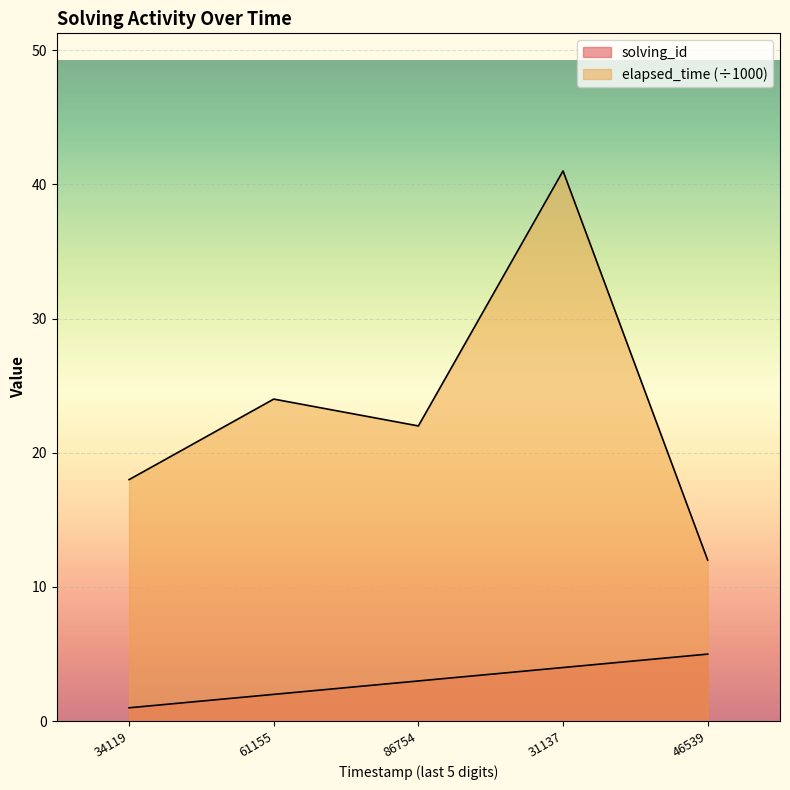

What are all the series names shown in the legend?

solving_id, elapsed_time